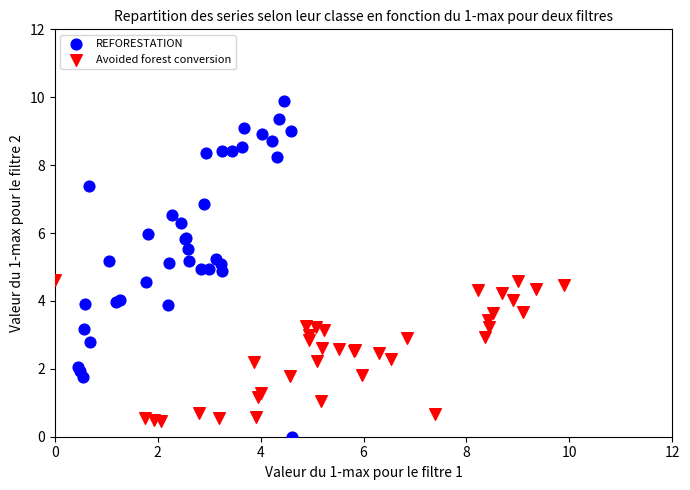

Which series contains the highest Y value?

REFORESTATION